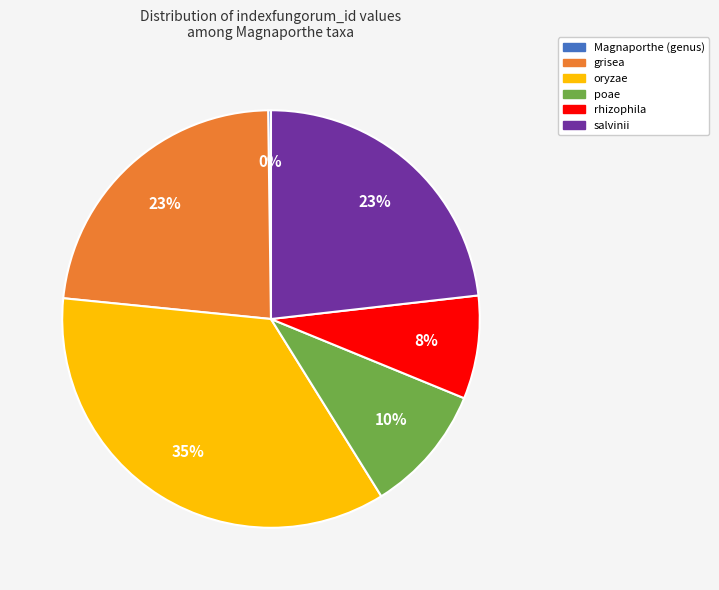

Which has a higher value, oryzae or poae?

oryzae